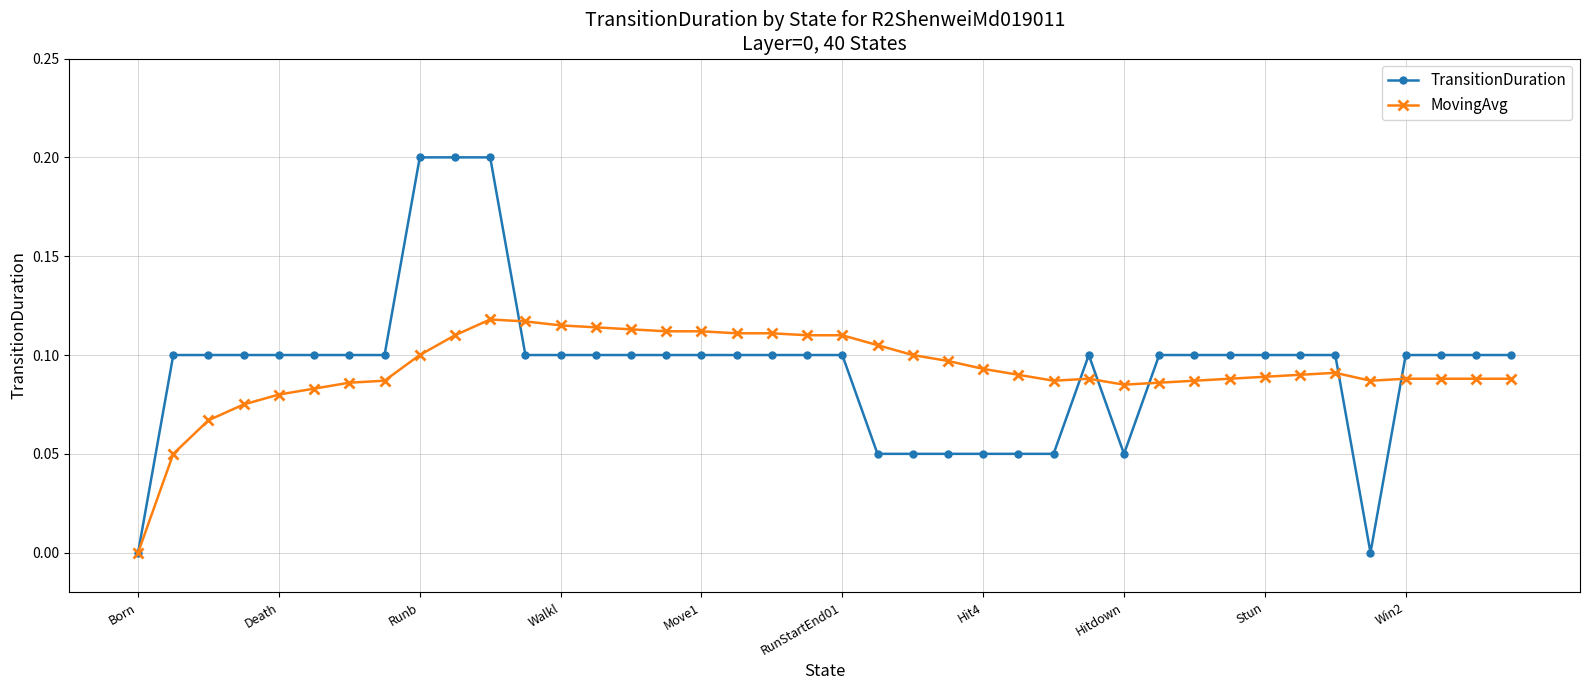

Rank the series by their maximum value, from lowest to highest.

MovingAvg, TransitionDuration